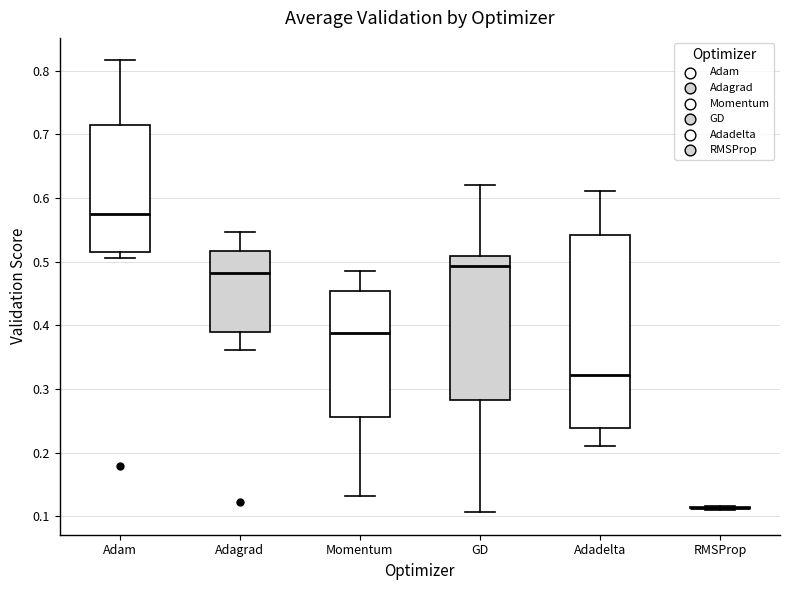

Which box is the tallest, from its lower edge to its upper edge?

Adadelta